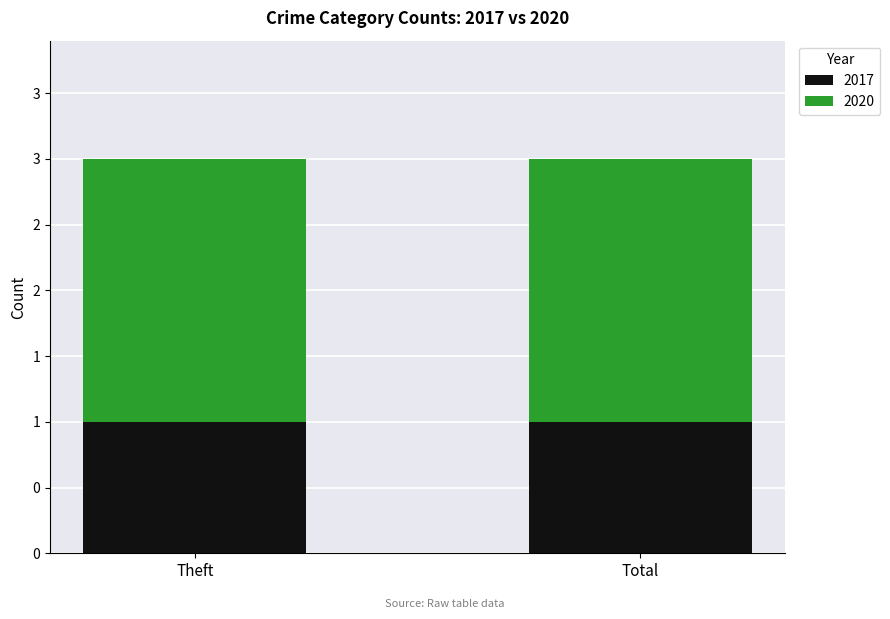

Are the bars horizontal?

No